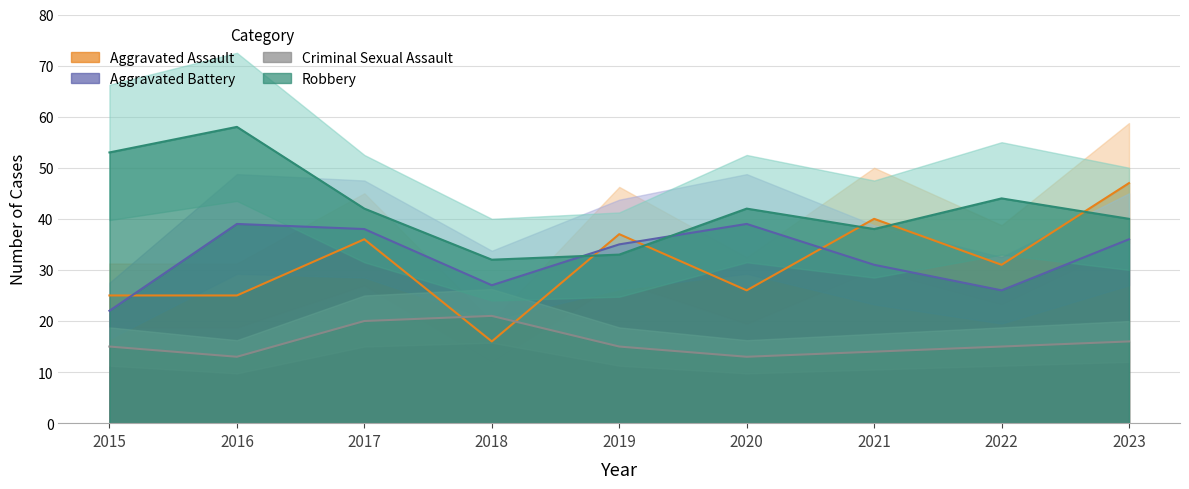

Which category has the highest value in the Criminal Sexual Assault series?

2018